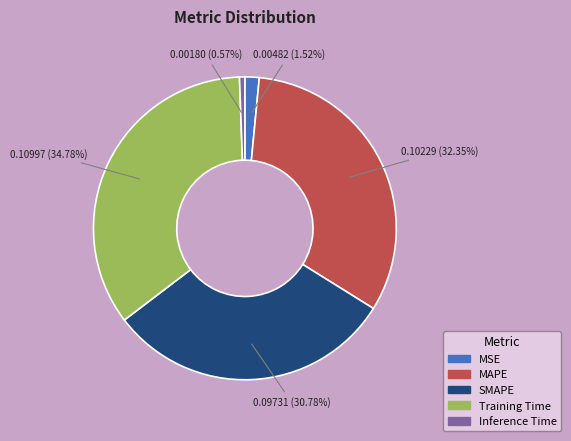

Rank the categories by value from lowest to highest.

Inference Time, MSE, SMAPE, MAPE, Training Time